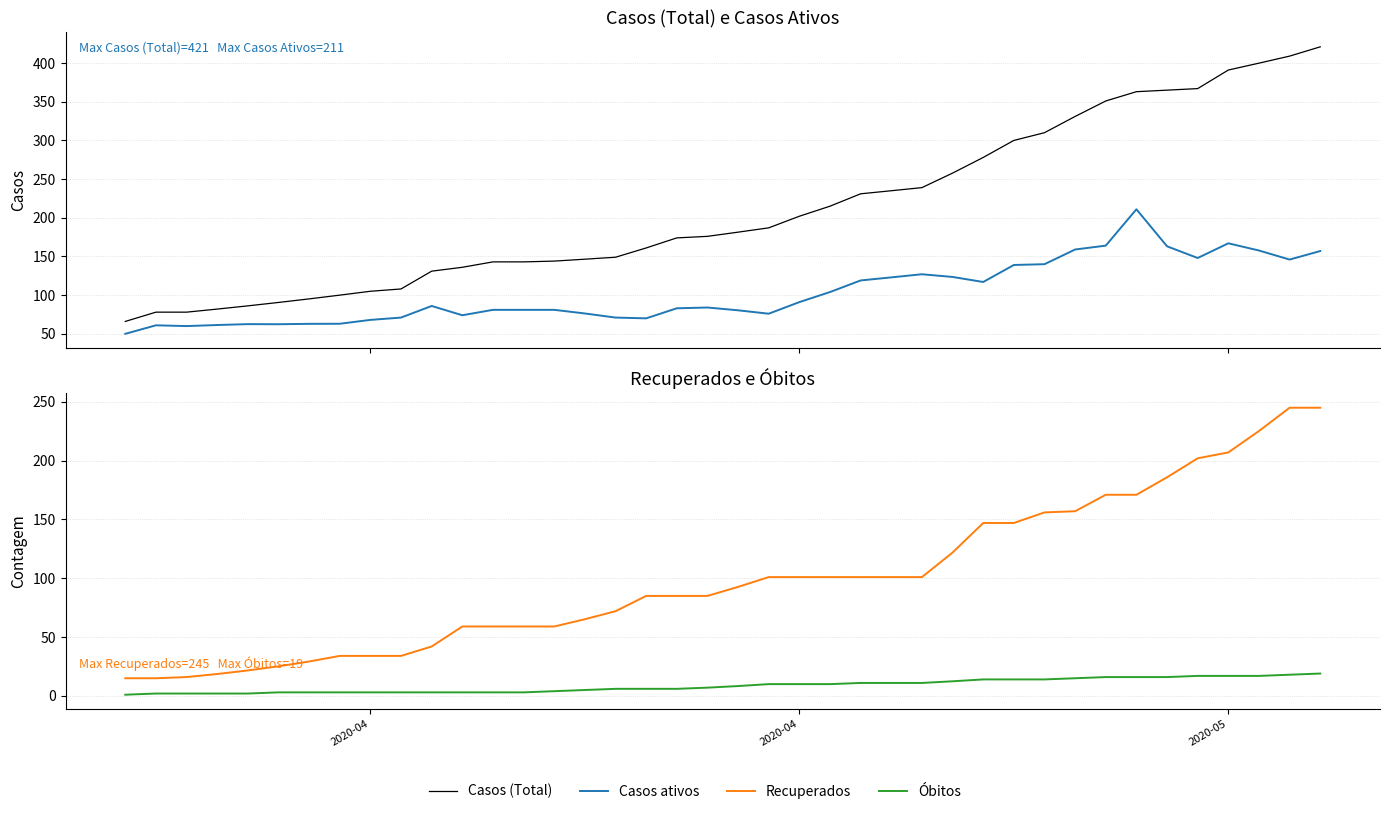

What is the average value of the Óbitos series?

8.7